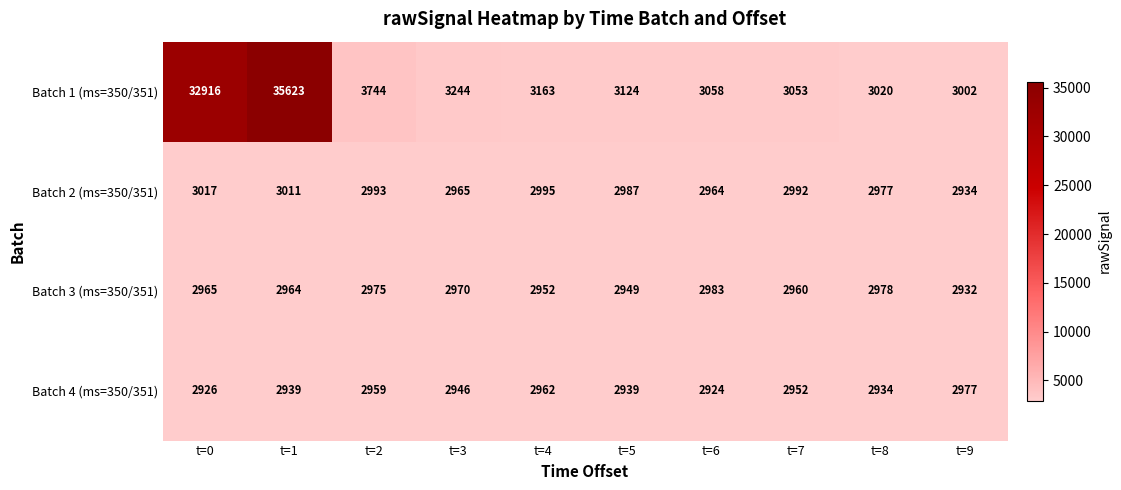

What is the total value across all series at t=8?

11909